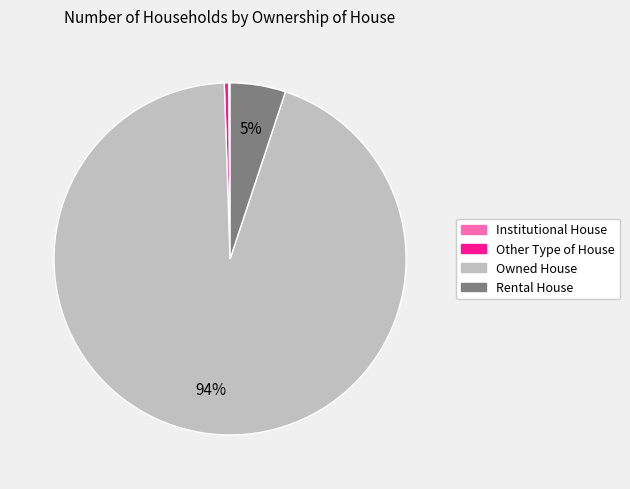

What is the majority slice?

Owned House